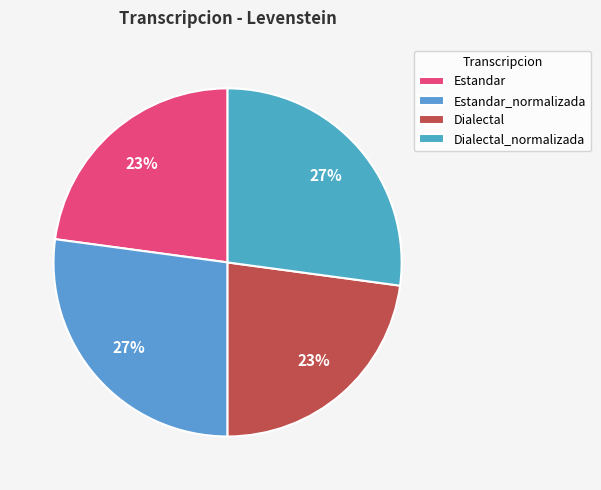

How many segments does this pie chart have?

4